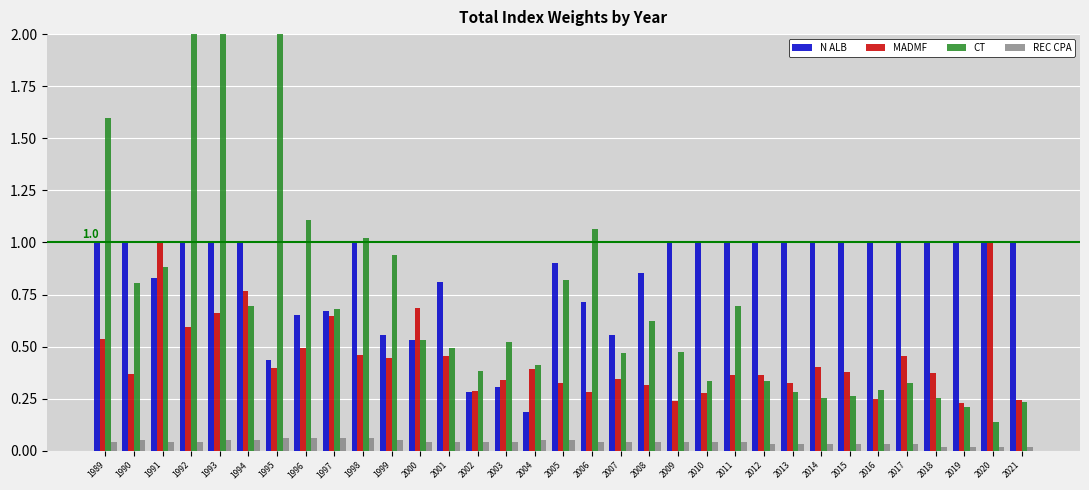

Rank the series by their average value, from lowest to highest.

REC CPA, MADMF, CT, N ALB